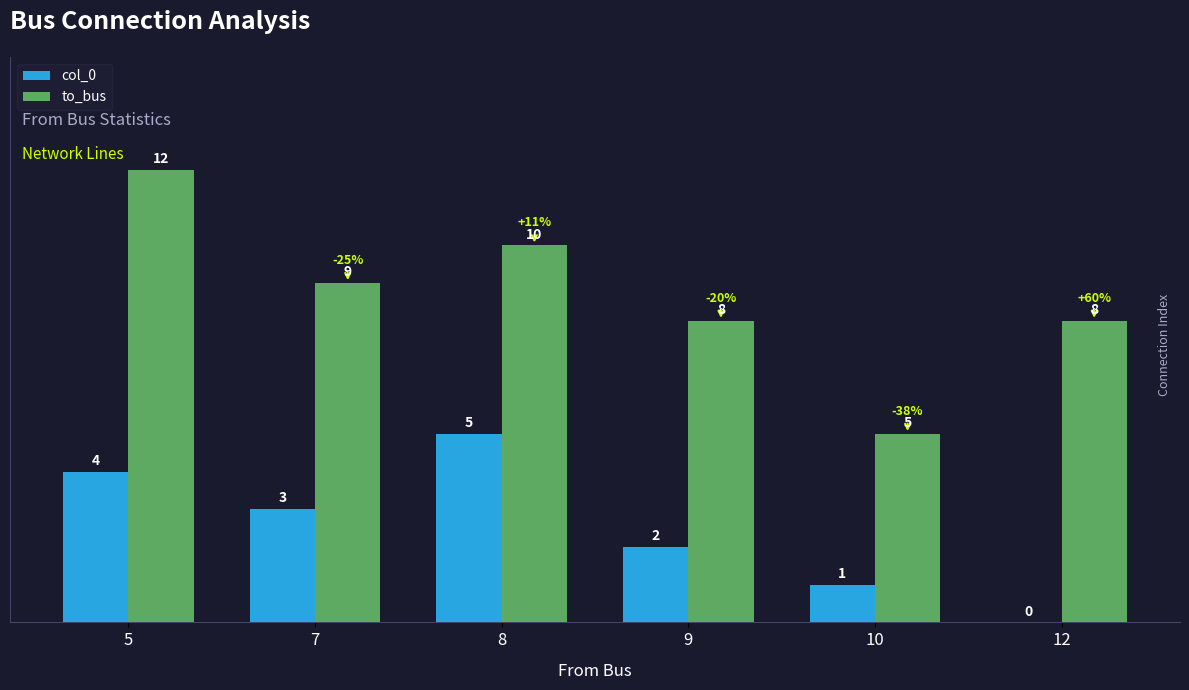

Which series has the largest total across all categories?

to_bus